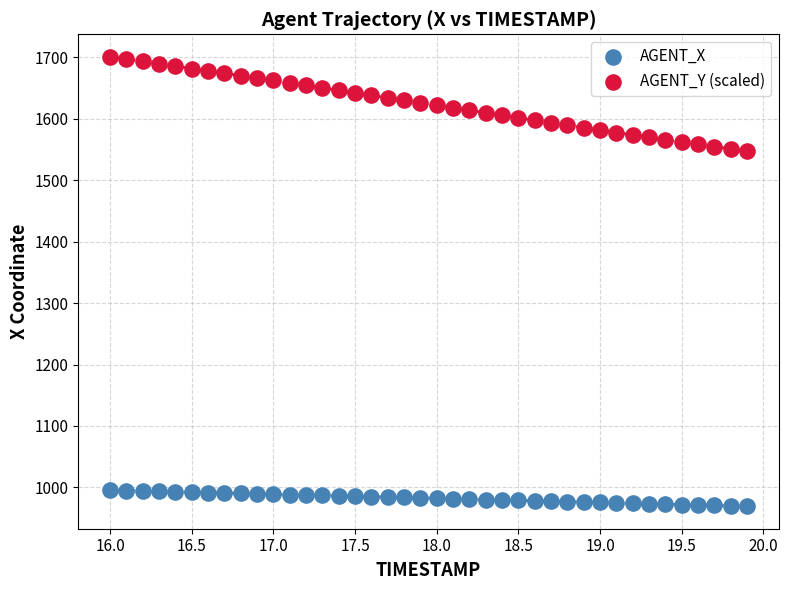

Which series has the largest Y range (max minus min)?

AGENT_Y (scaled)